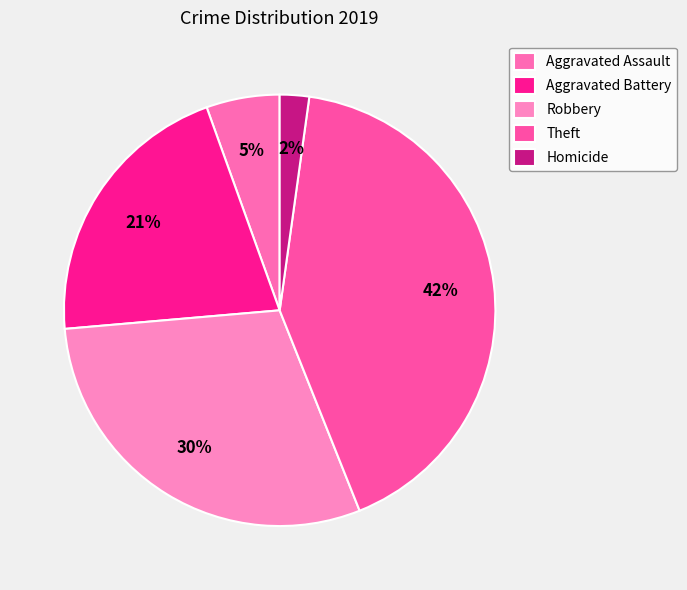

Between Homicide and Aggravated Battery, which is larger?

Aggravated Battery